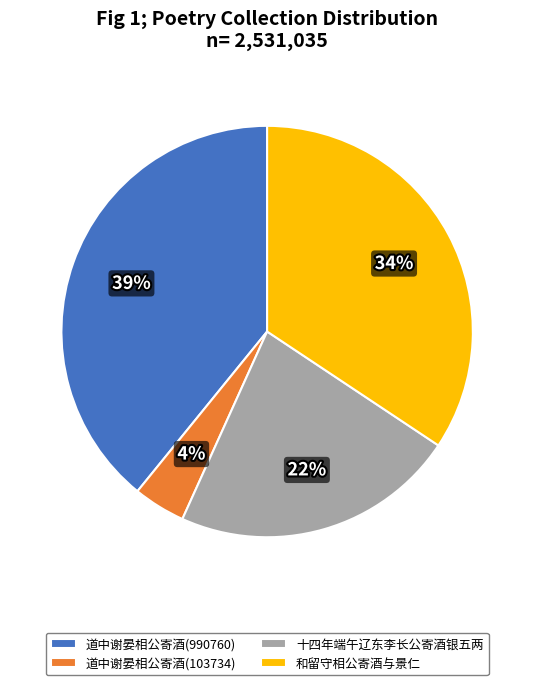

To the nearest percent, what percentage of the pie is 和留守相公寄酒与景仁?

34%